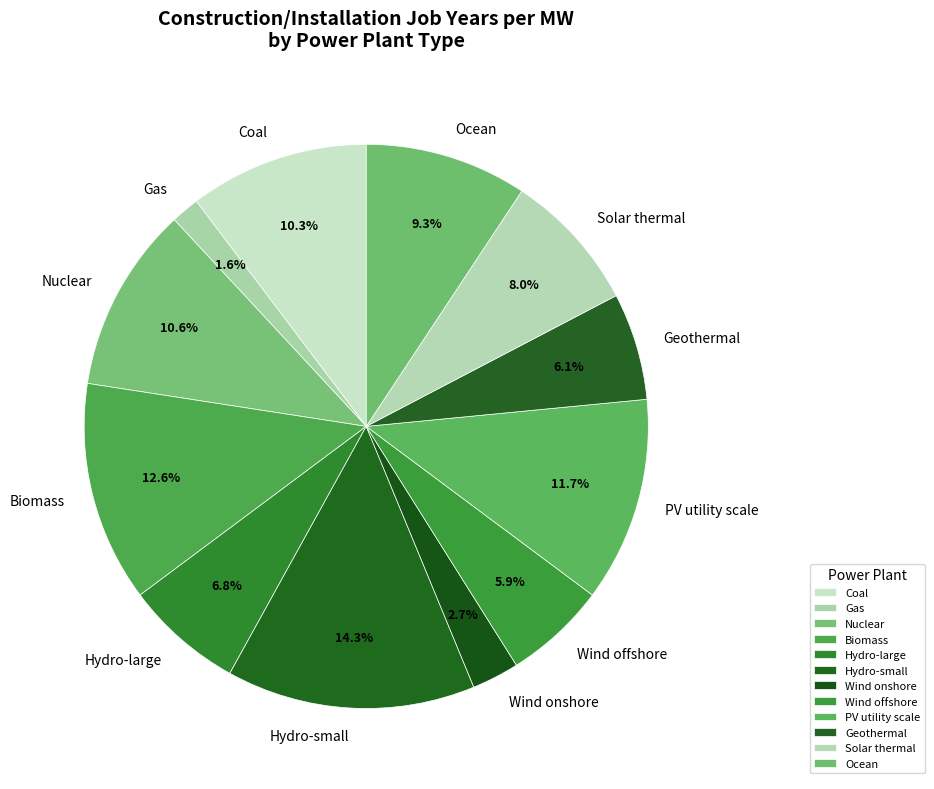

To the nearest percent, what portion does PV utility scale represent?

12%